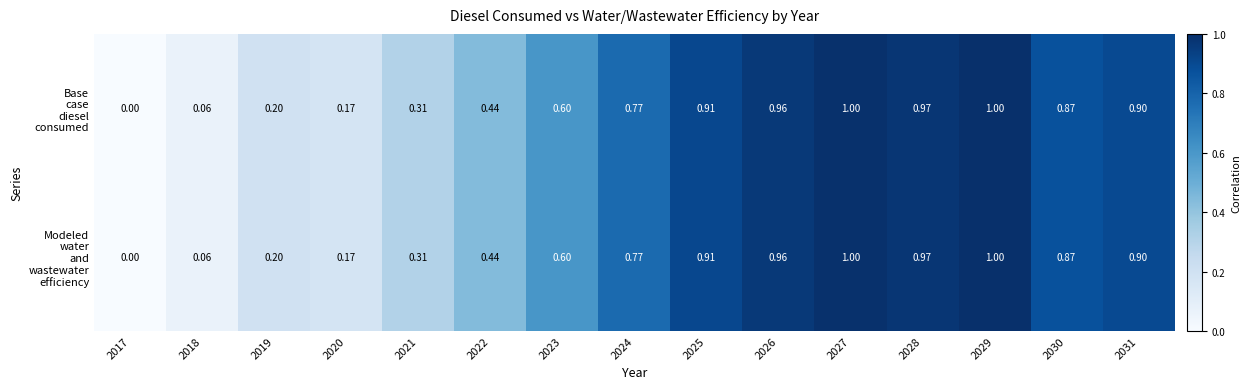

Rank the series at 2031 from highest to lowest value.

Base case diesel consumed, Modeled water and wastewater efficiency